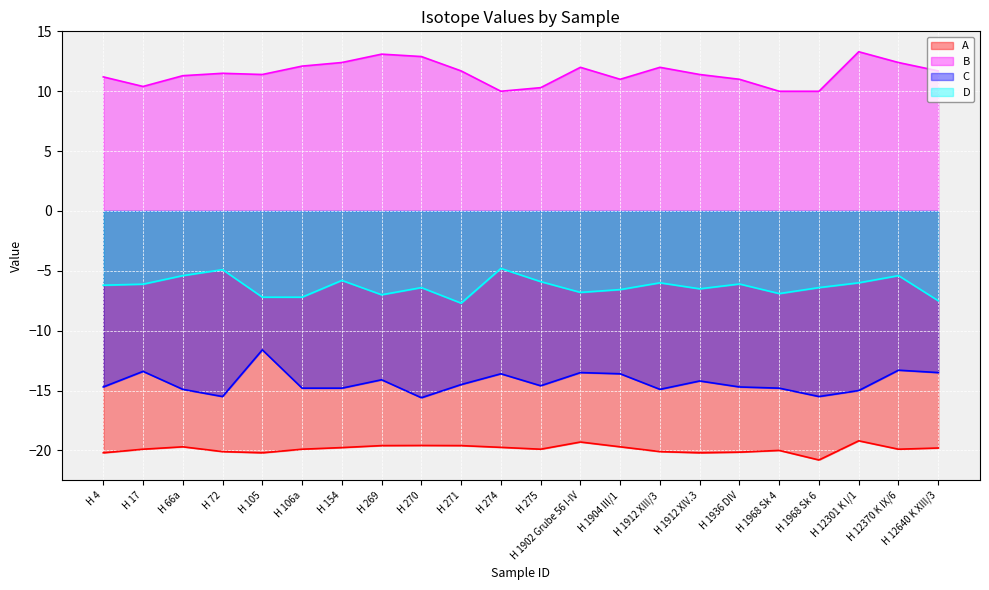

True or false: C has a value of -14.6 at H 275.

True